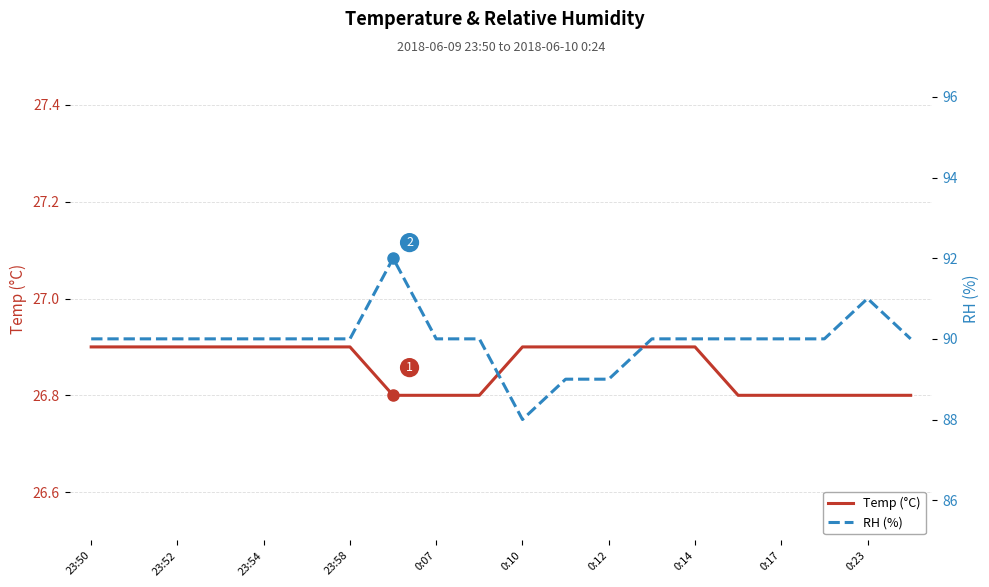

True or false: RH (%) and Temp (°C) intersect in this chart.

False